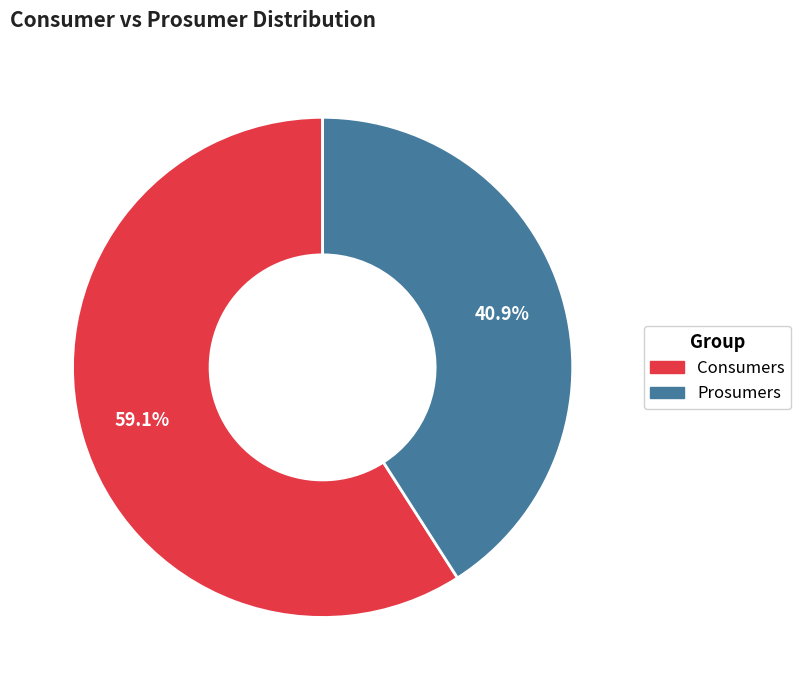

How many segments does this pie chart have?

2